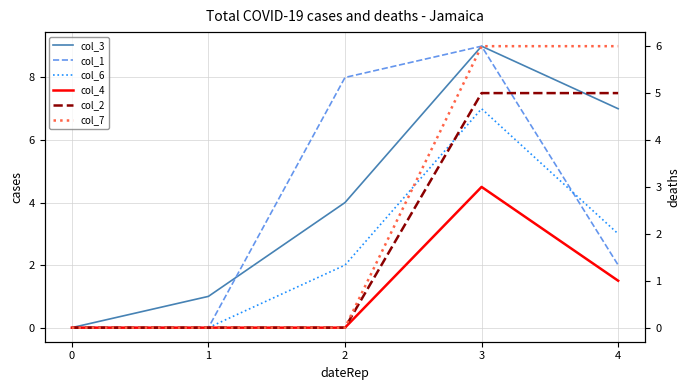

At which label does col_7 reach its peak?

3